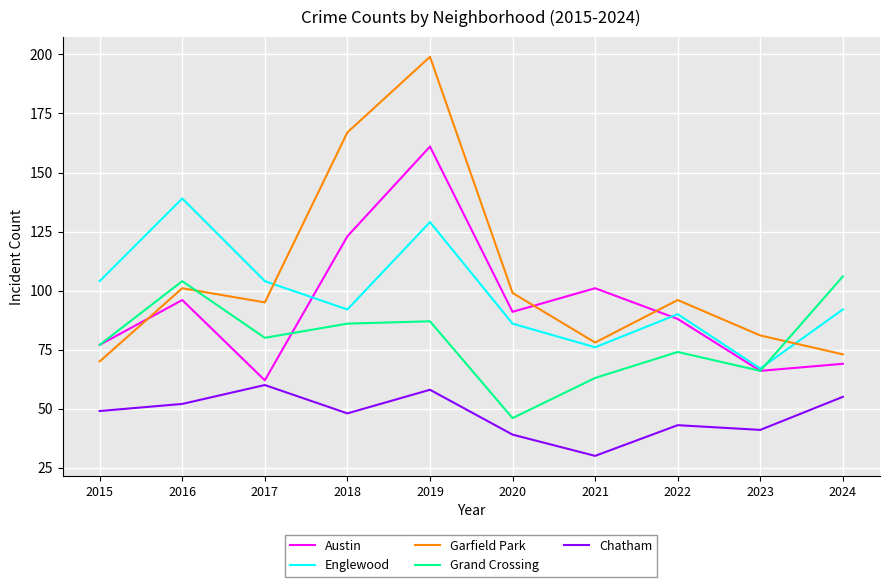

What is the maximum value shown in the chart?

199